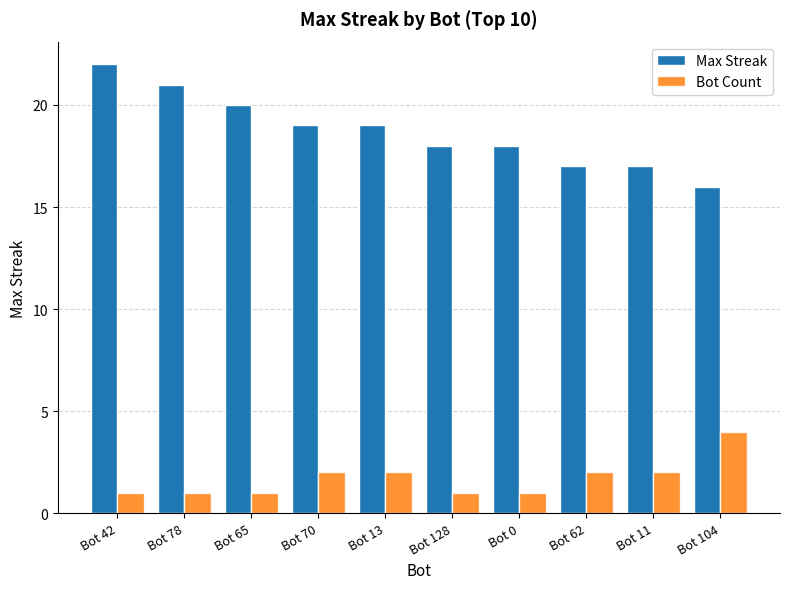

True or false: Bot Count has a value of 1 at Bot 65.

True